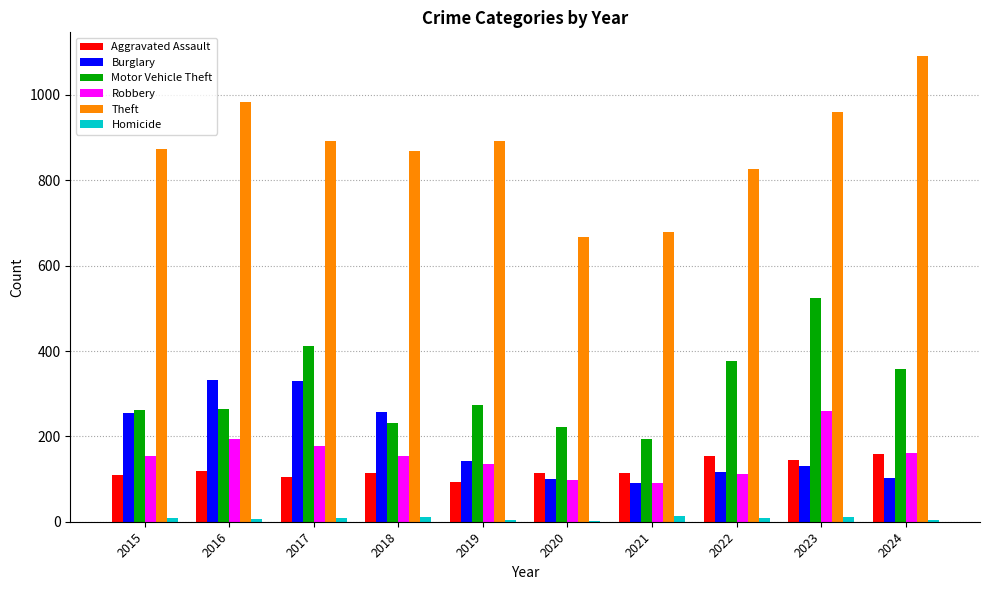

True or false: Motor Vehicle Theft has a value of 221 at 2020.

True